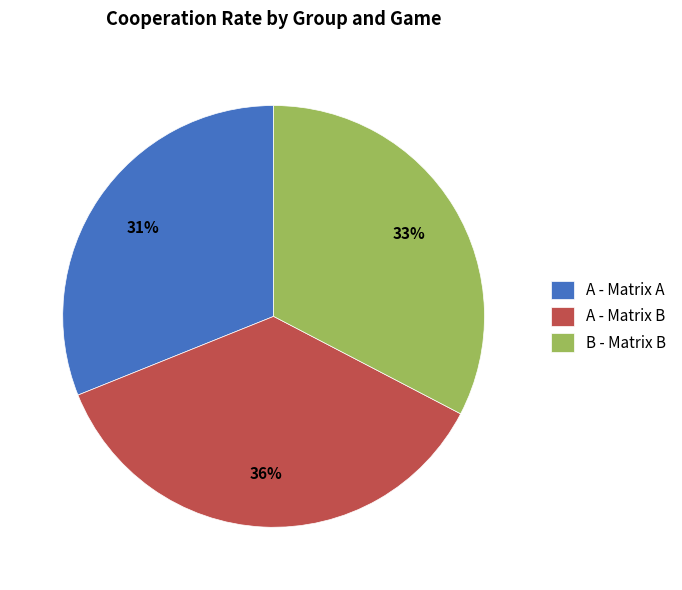

Which slice is the largest?

A - Matrix B